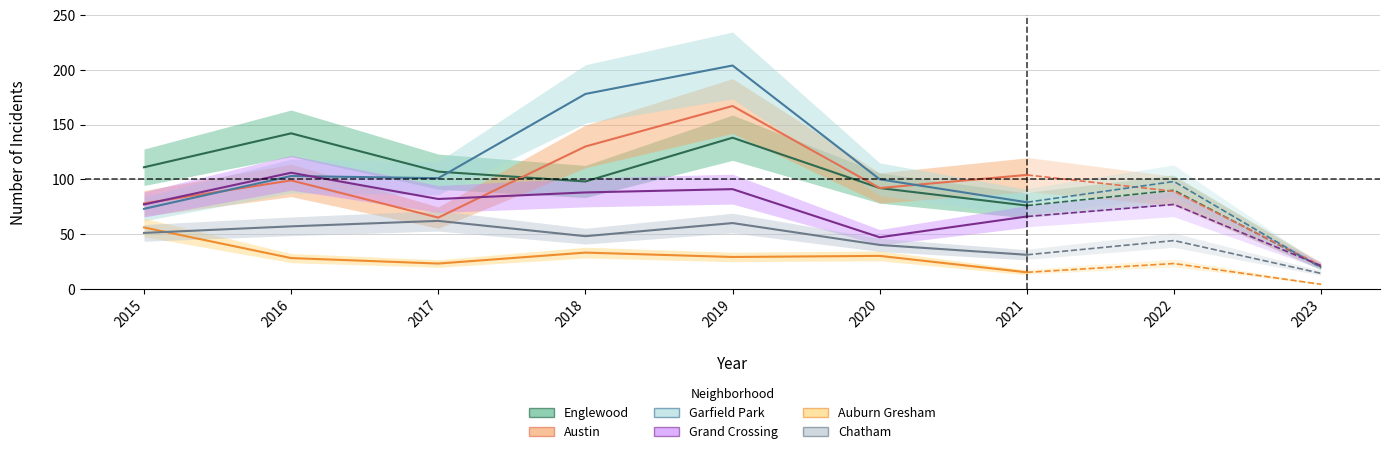

What is the greatest value displayed?

204